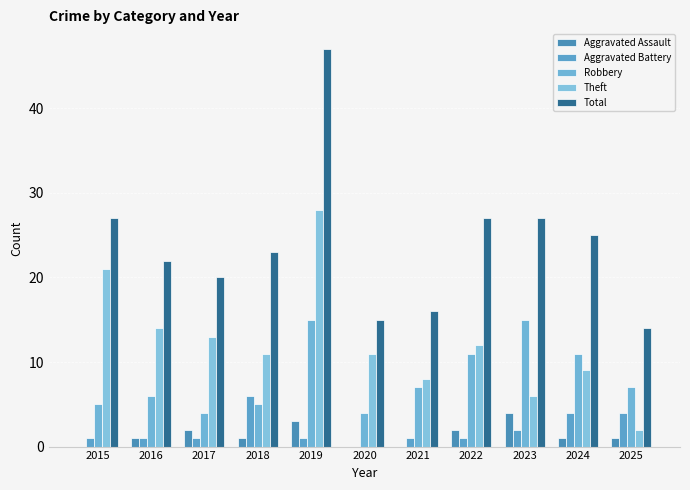

How many distinct data groups are displayed?

5